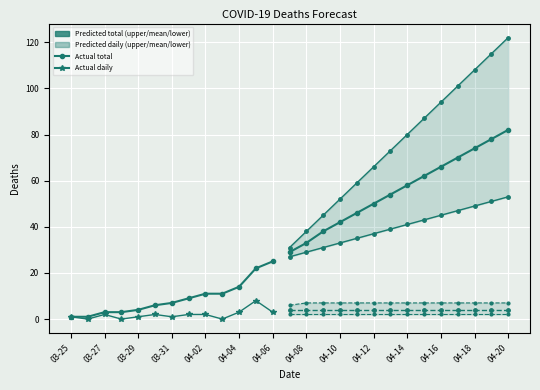

Read the predicted_total_deaths_lower value at 2020-04-19, to the nearest 5.

50